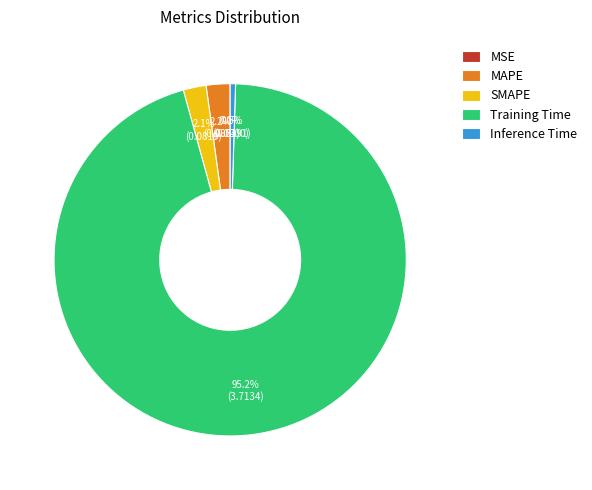

Is there any slice that represents more than half of the pie?

Yes